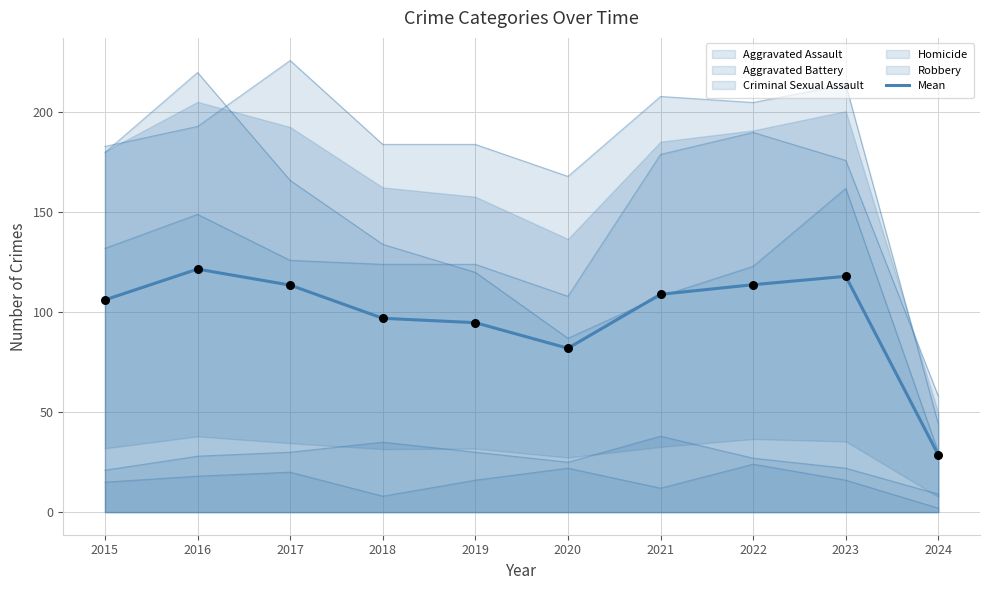

Approximately how many times larger is the value at 2021 compared to 2022?

1.0